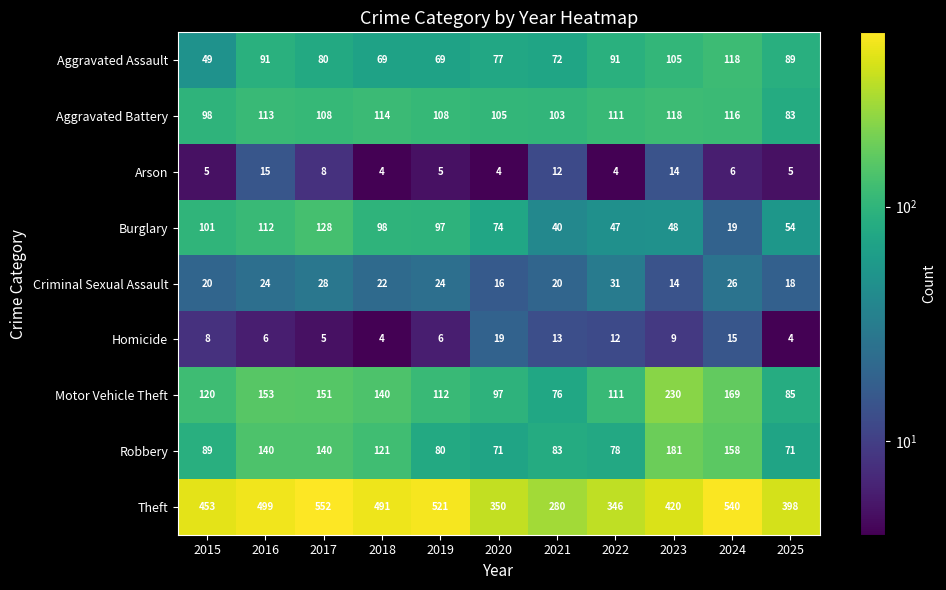

Which series has the largest range (max minus min)?

Theft